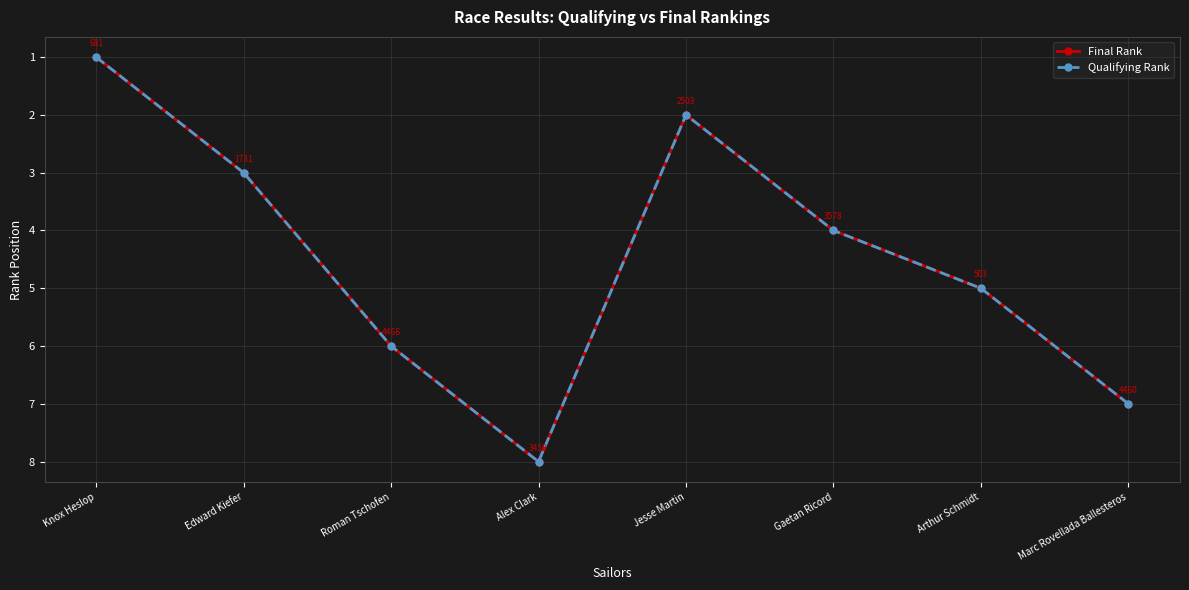

Is this an area chart (filled region under the line)?

No